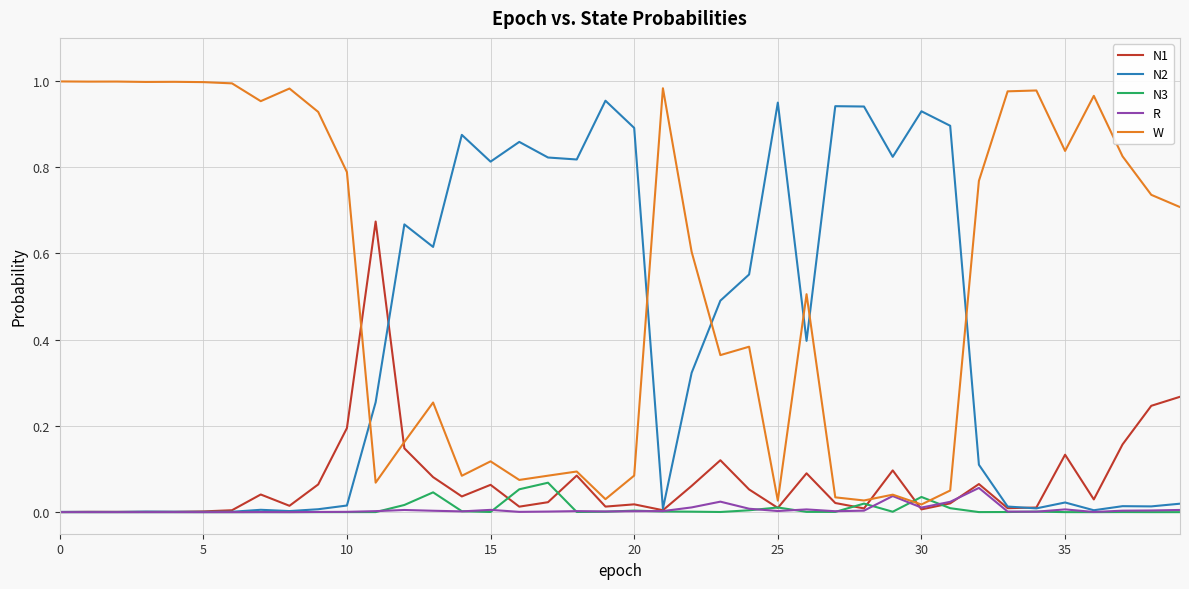

Which series has the largest total across all categories?

W